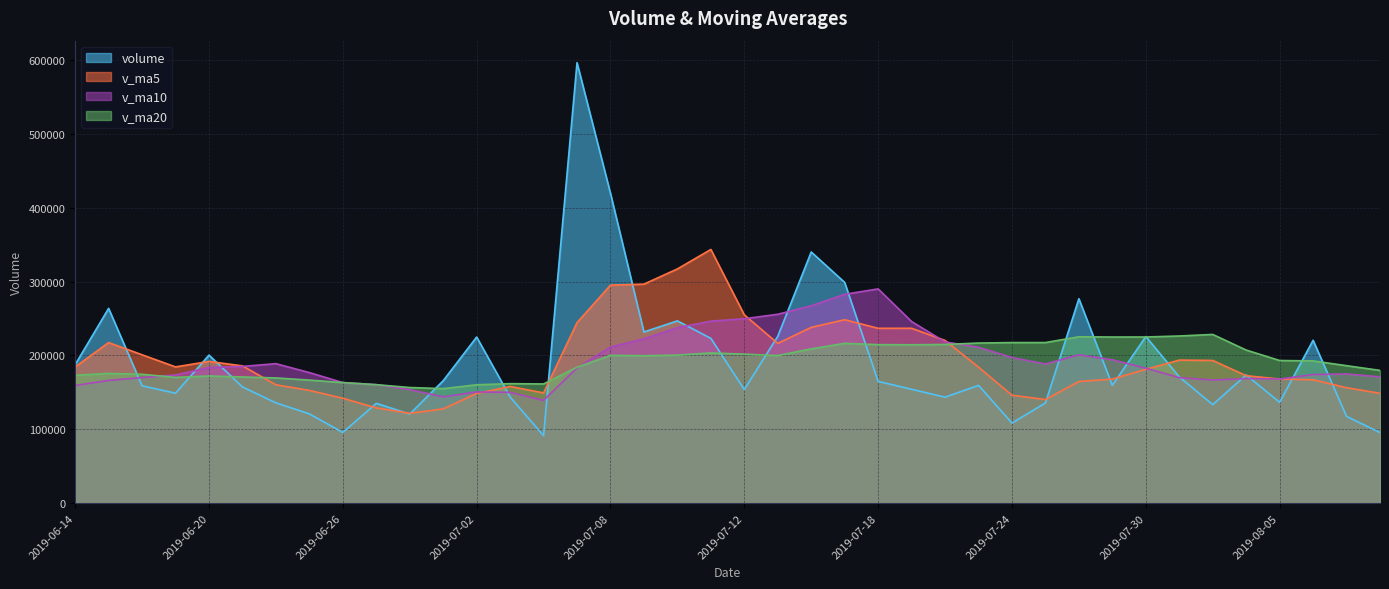

Which series has the widest spread of values?

volume